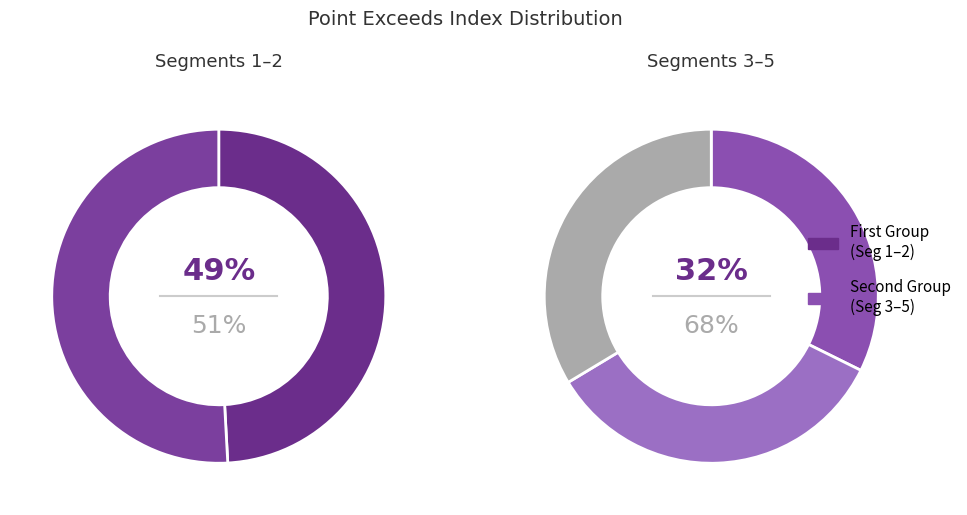

Do signal segment 4 and signal segment 5 together represent more than half of the pie?

No